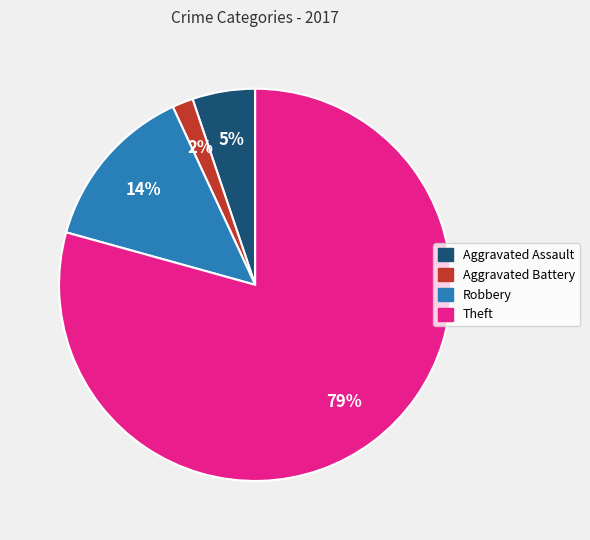

Is Theft the majority of the pie?

Yes